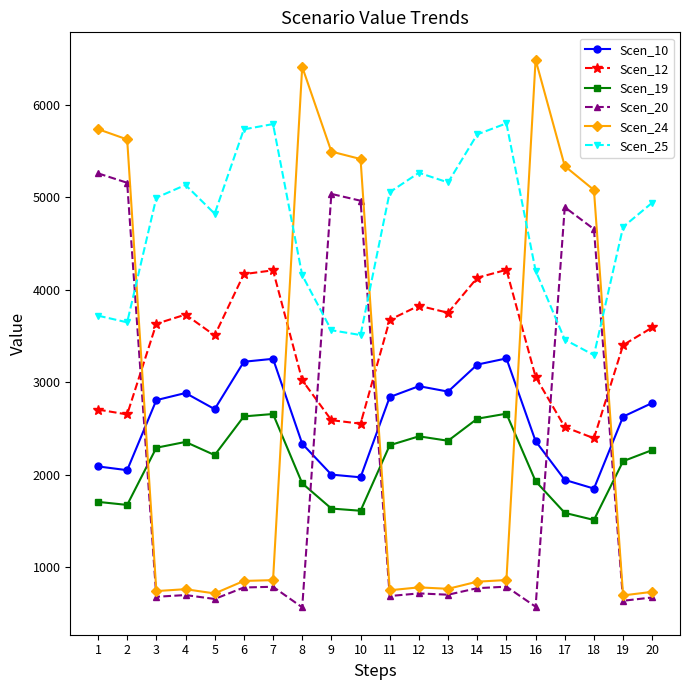

Rank the series by their maximum value, from highest to lowest.

Scen_24, Scen_25, Scen_20, Scen_12, Scen_10, Scen_19